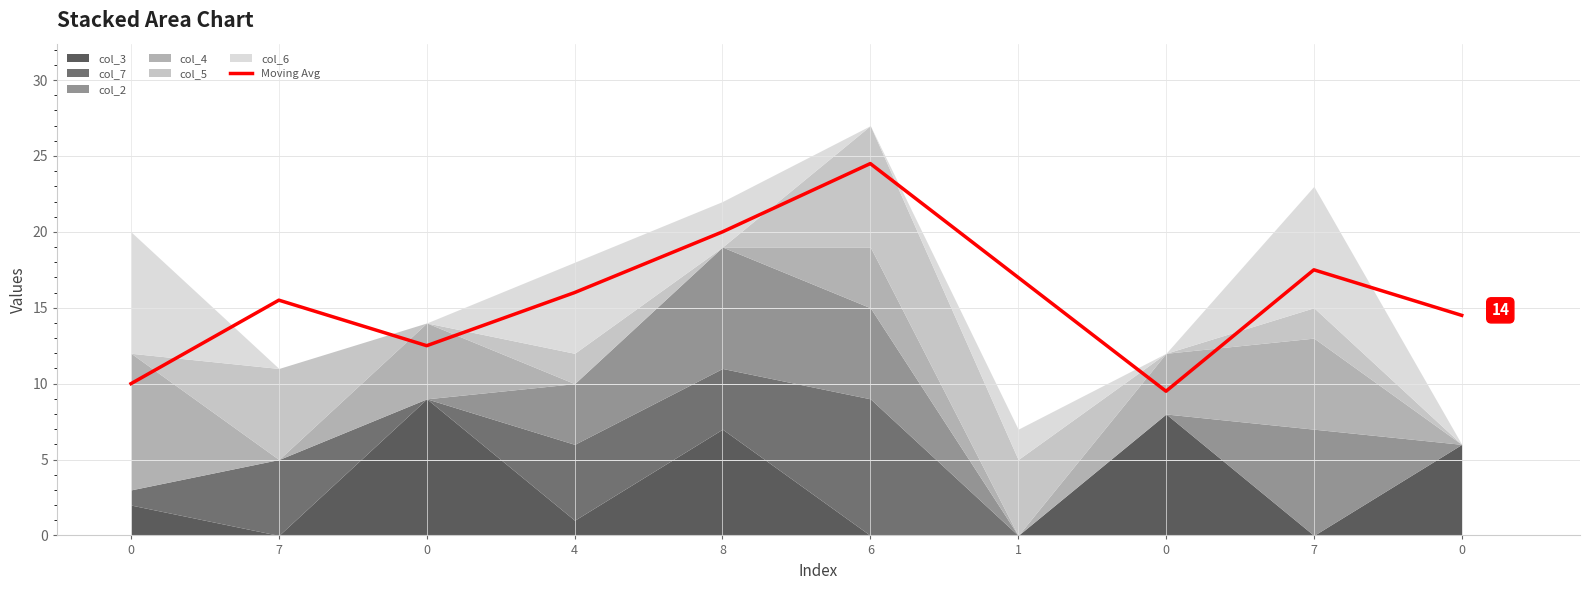

Does the chart display data point markers on the line(s)?

No